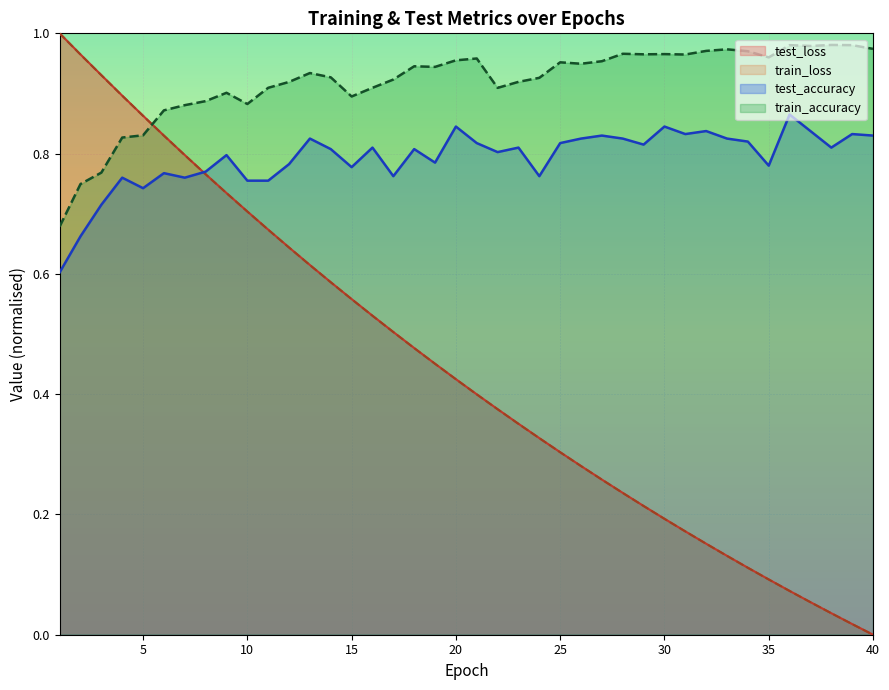

How many lines are shown in the chart?

4